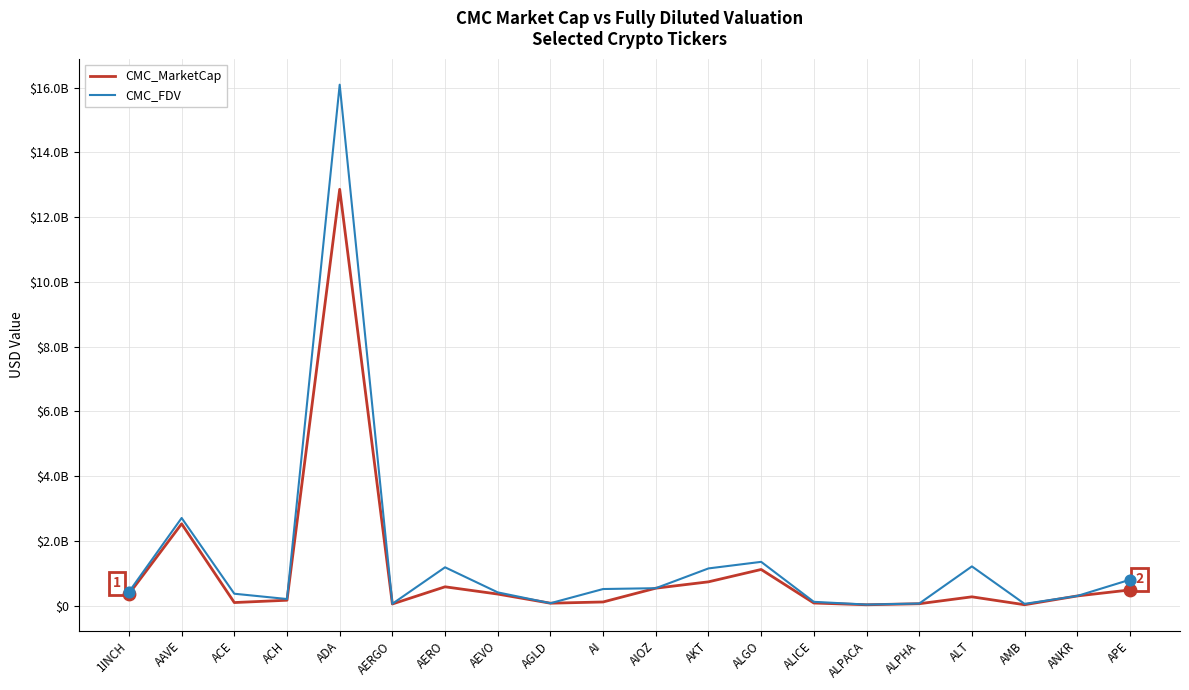

Which series has the largest total across all categories?

CMC_FDV